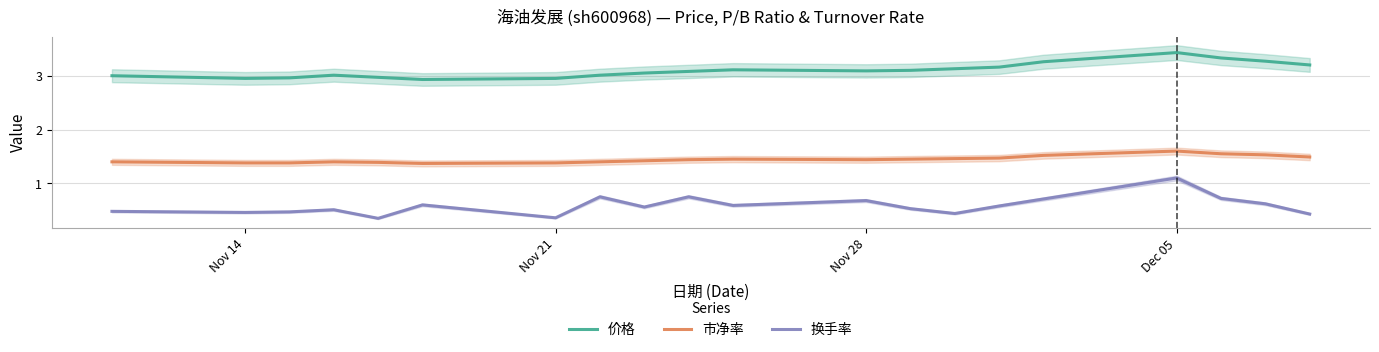

What is the maximum value shown in the chart?

3.4